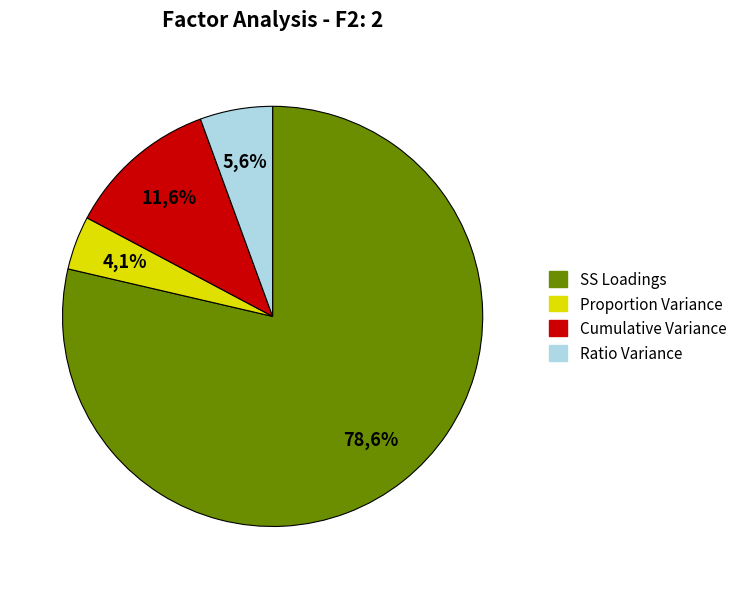

What is the smallest slice in the pie chart?

Proportion Variance